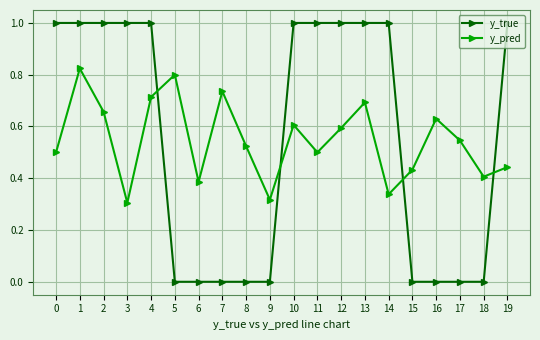

Between 3 and 15, which series saw the biggest shift?

y_true